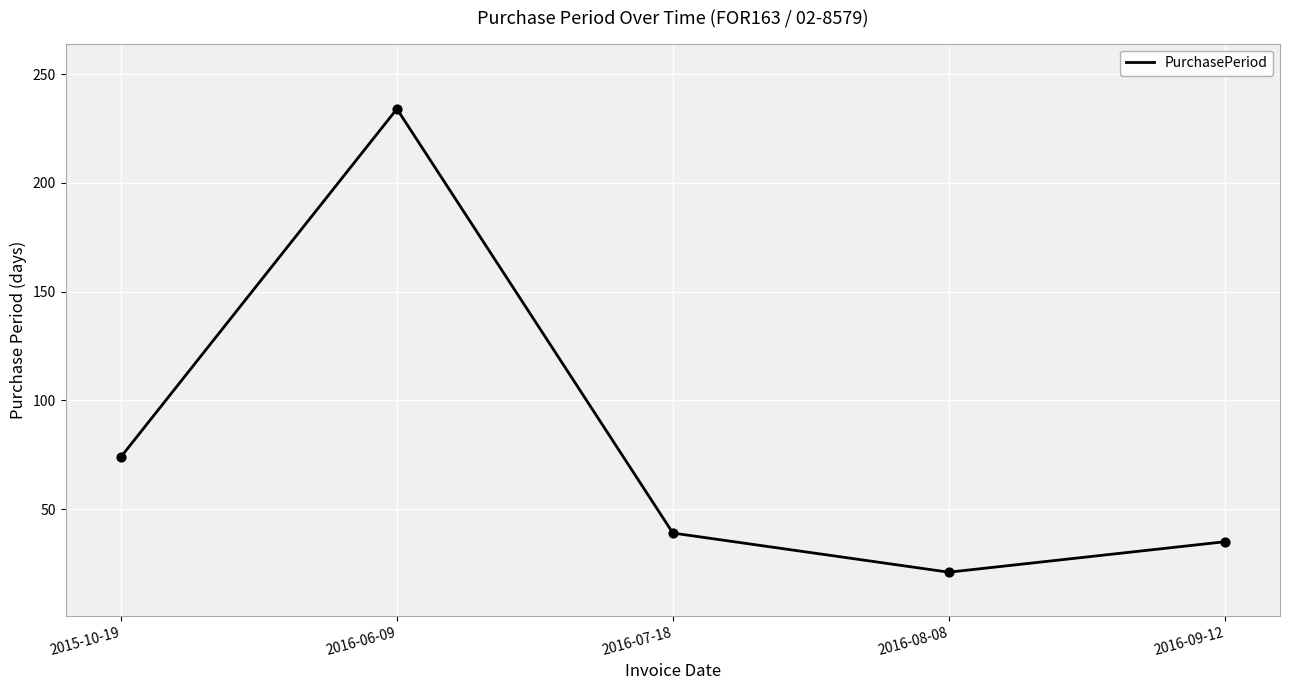

What is the ratio of the value at 2015-10-19 to the value at 2016-08-08?

3.5